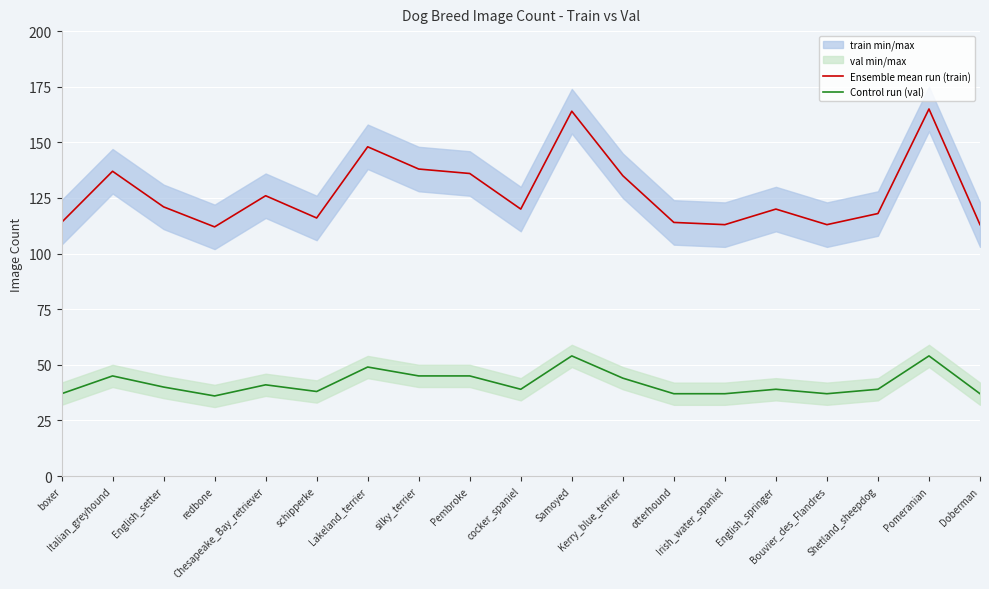

How many lines are shown in the chart?

2